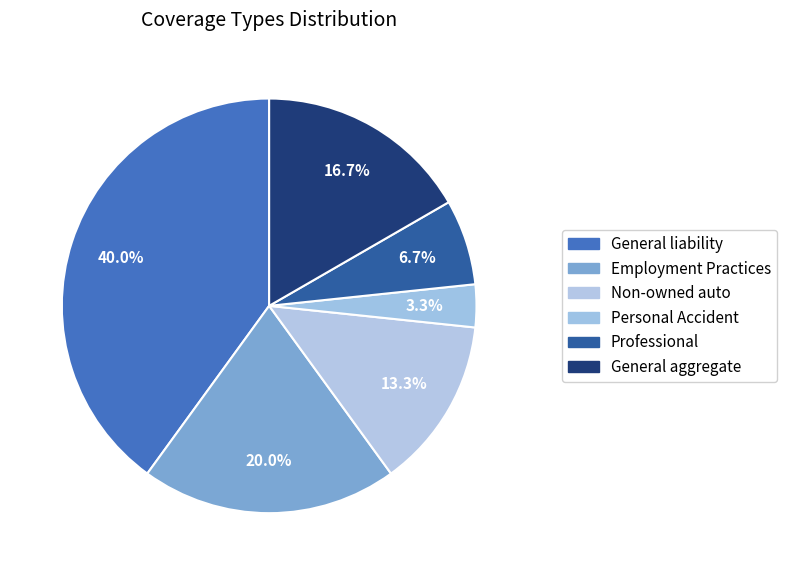

How many slices are in this pie chart?

6